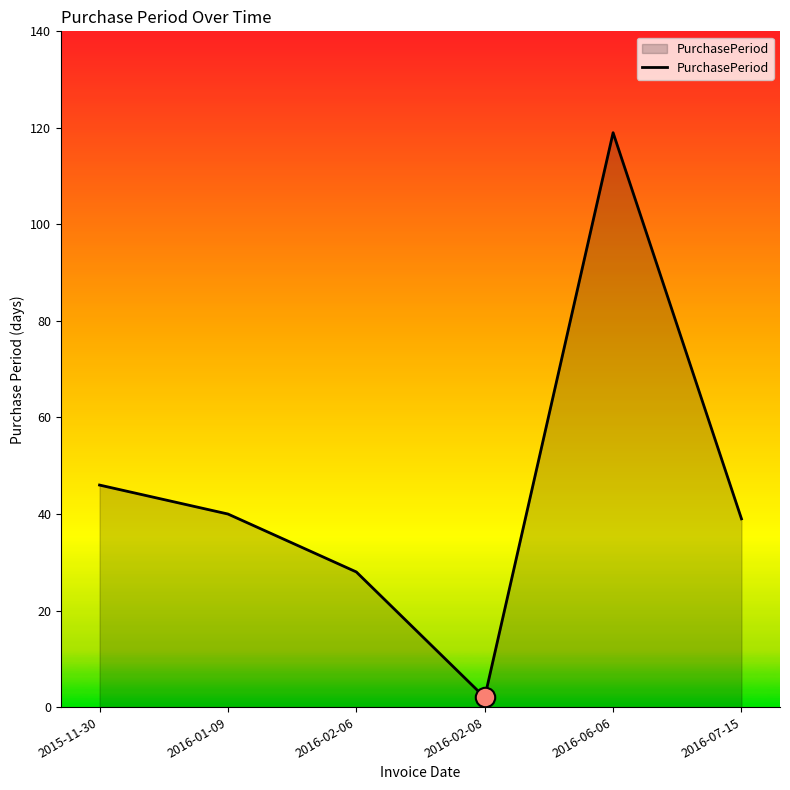

At which label is the value closest to 60?

2015-11-30